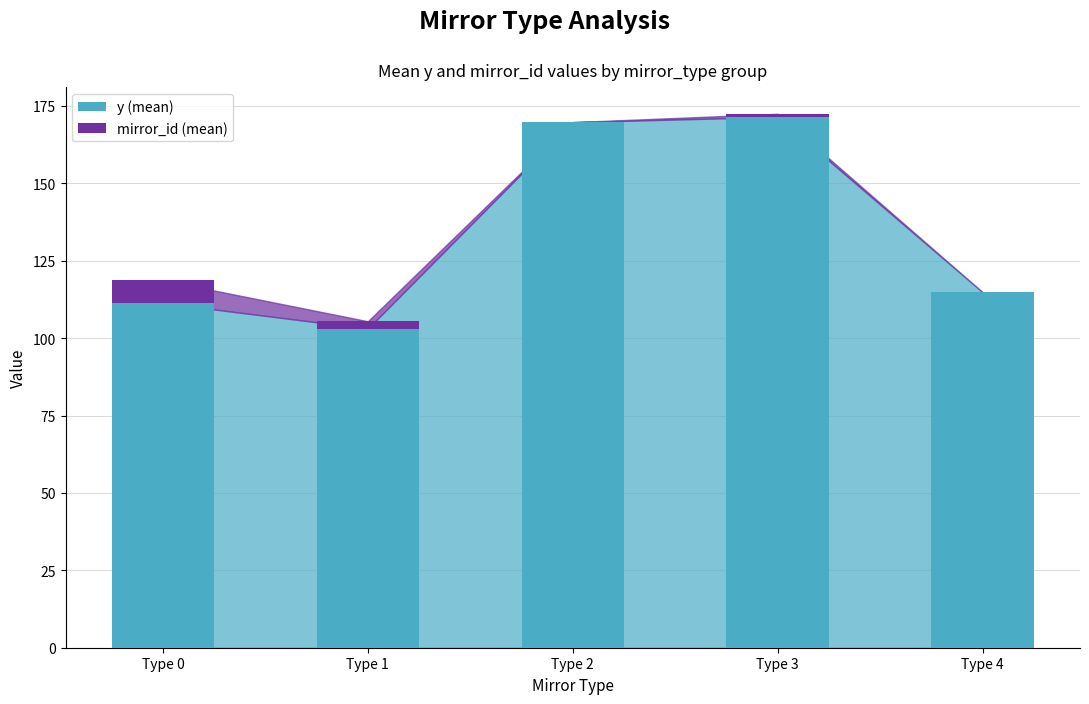

Are the bars grouped side by side (vs. stacked)?

No